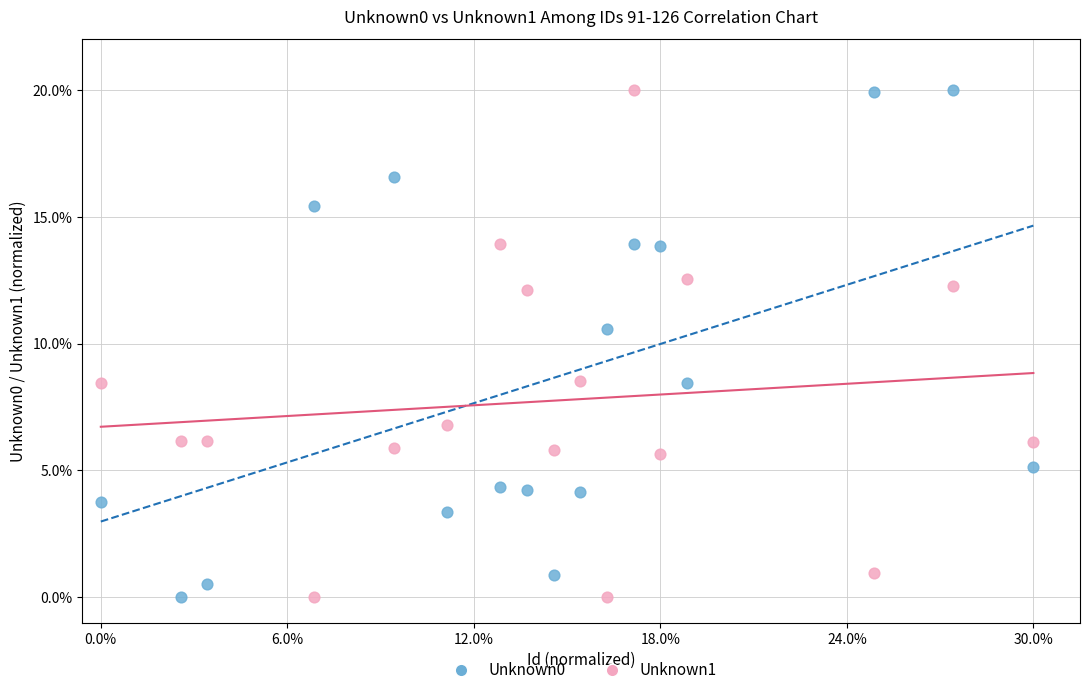

Across all series, what Y value is closest to 10?

10.6